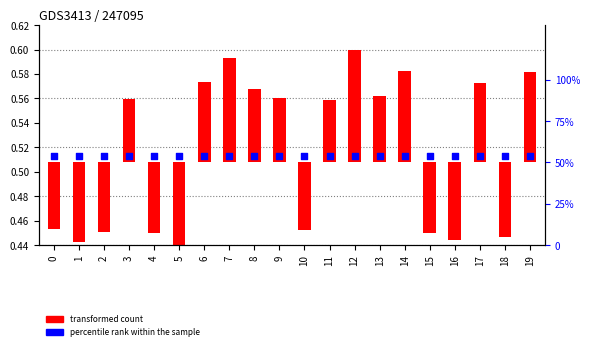

At how many categories does at least one series exceed 0?

20